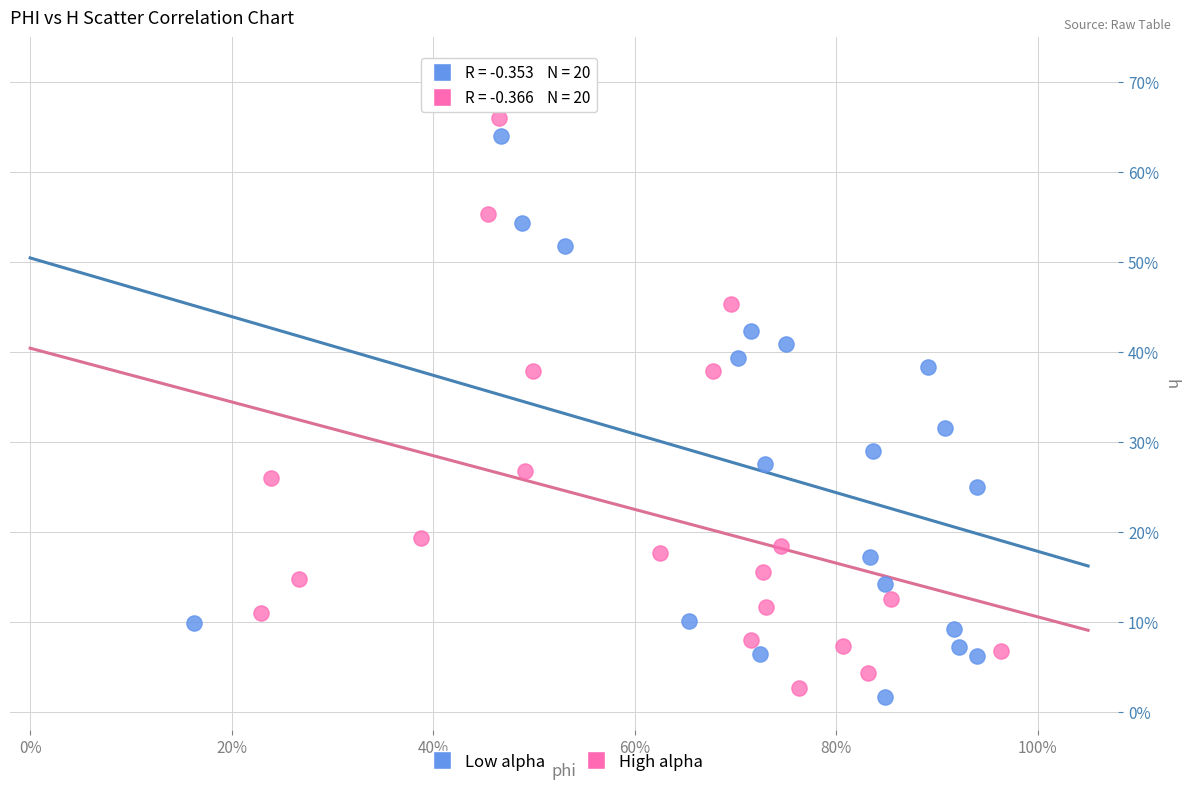

Which series reaches the minimum Y coordinate?

Low alpha